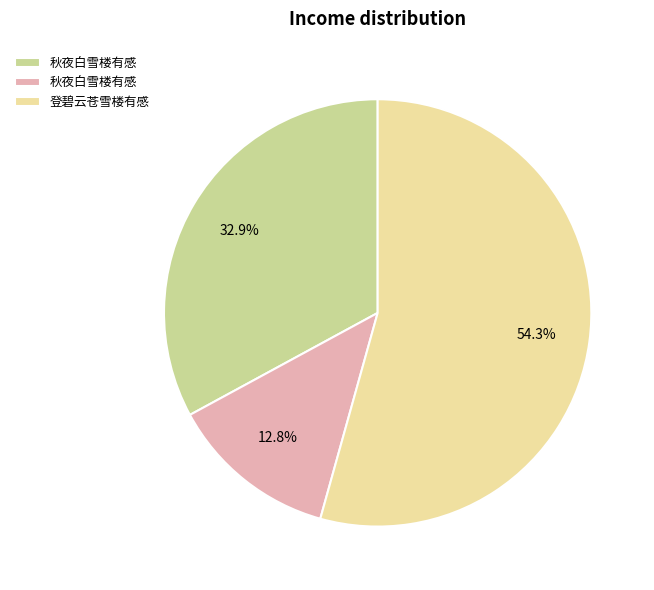

Is there a majority slice in this chart?

Yes